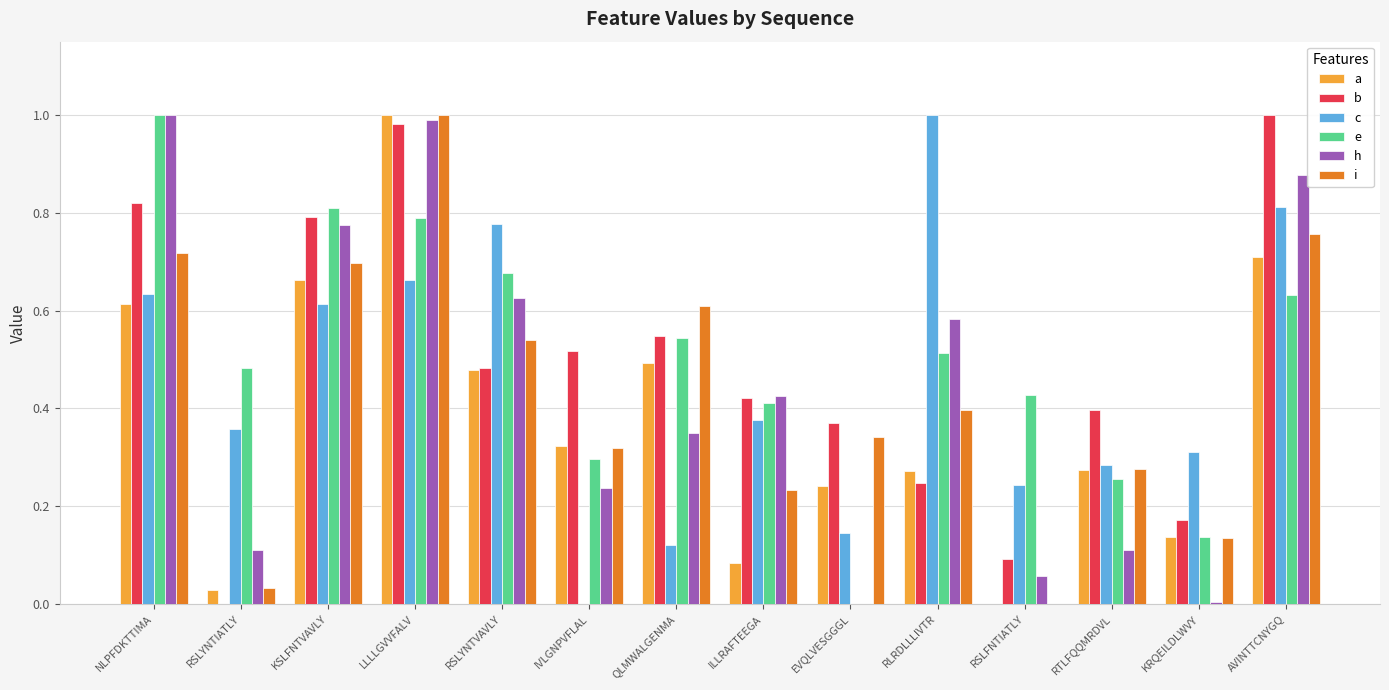

Which series changed the most between EVQLVESGGGL and RLRDLLLIVTR?

c